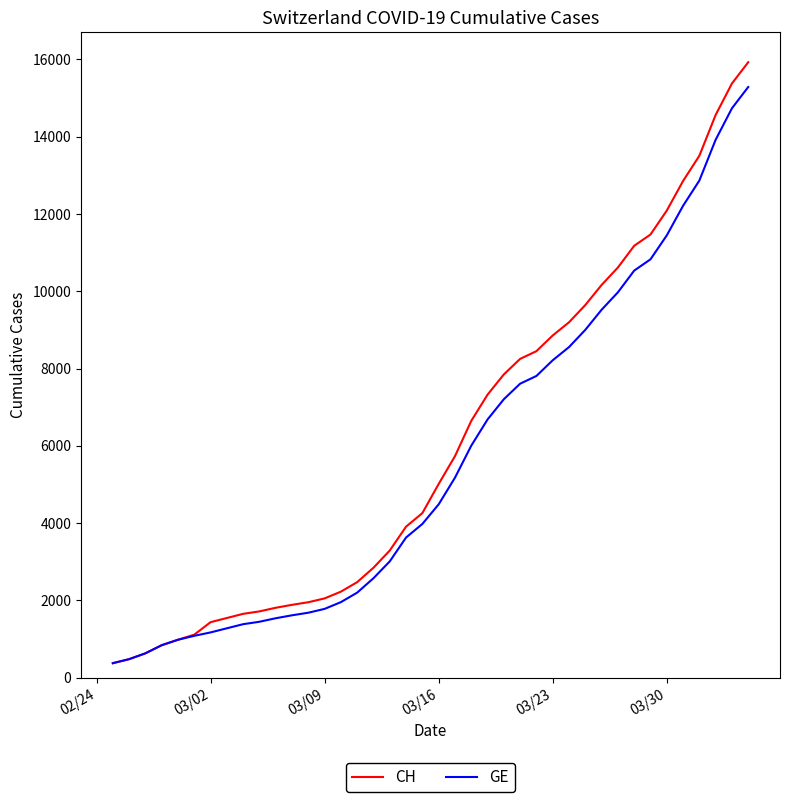

Which series has the largest range (max minus min)?

CH